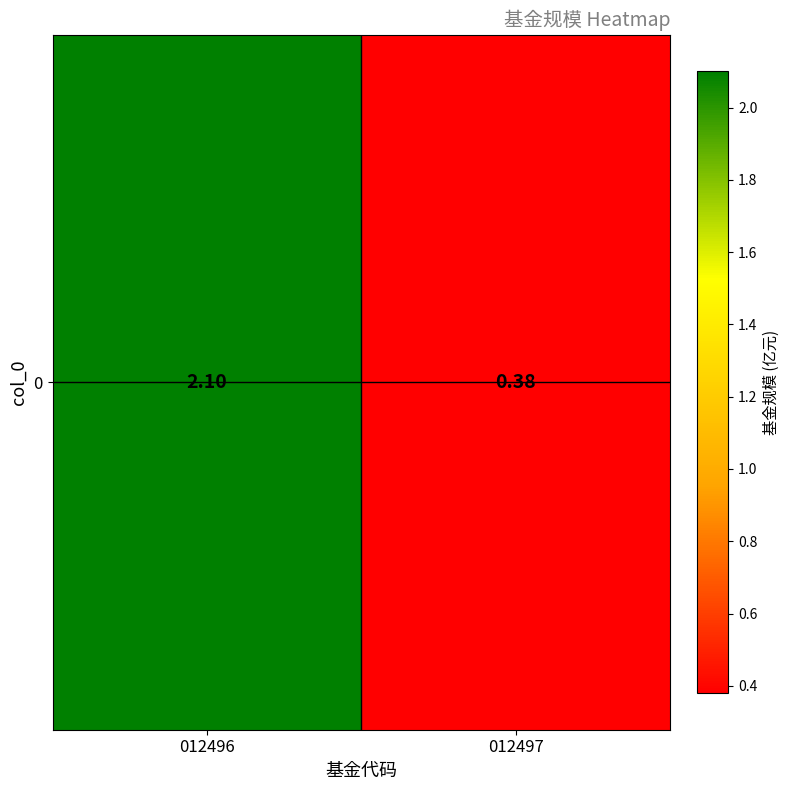

The value at 012497 is 0.4. True or false?

True